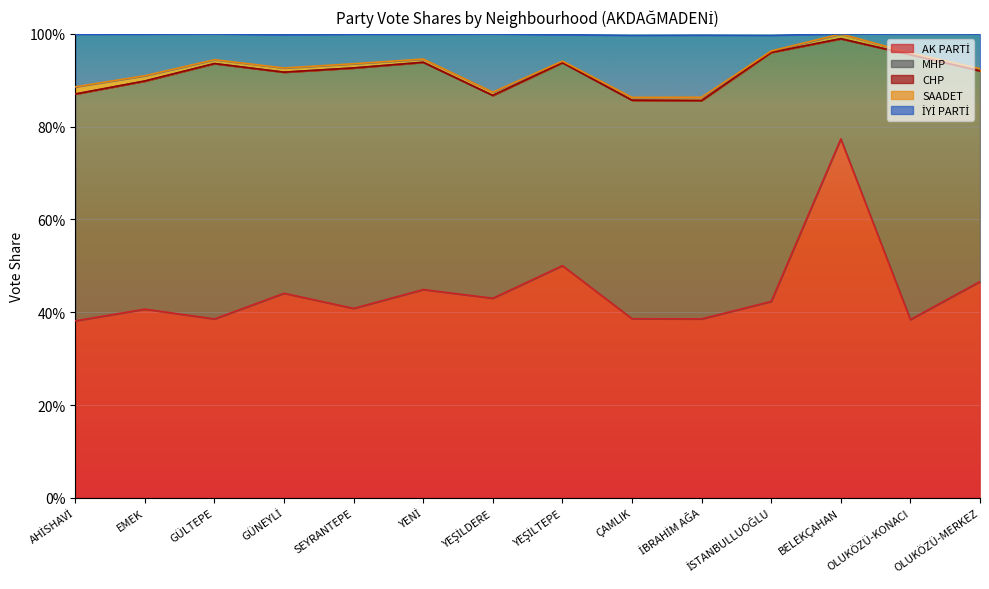

Reading left to right, transcribe all the data shown in this chart.

AK PARTİ: AHİSHAVİ=0.4	EMEK=0.4	GÜLTEPE=0.4	GÜNEYLİ=0.4	SEYRANTEPE=0.4	YENİ=0.4	YEŞİLDERE=0.4	YEŞİLTEPE=0.5	ÇAMLIK=0.4	İBRAHİM AĞA=0.4	İSTANBULLUOĞLU=0.4	BELEKÇAHAN=0.8	OLUKÖZÜ-KONACI=0.4	OLUKÖZÜ-MERKEZ=0.5
MHP: AHİSHAVİ=0.5	EMEK=0.5	GÜLTEPE=0.6	GÜNEYLİ=0.5	SEYRANTEPE=0.5	YENİ=0.5	YEŞİLDERE=0.4	YEŞİLTEPE=0.4	ÇAMLIK=0.5	İBRAHİM AĞA=0.5	İSTANBULLUOĞLU=0.5	BELEKÇAHAN=0.2	OLUKÖZÜ-KONACI=0.6	OLUKÖZÜ-MERKEZ=0.5
CHP: AHİSHAVİ=0.0	EMEK=0.0	GÜLTEPE=0.0	GÜNEYLİ=0.0	SEYRANTEPE=0.0	YENİ=0.0	YEŞİLDERE=0.0	YEŞİLTEPE=0.0	ÇAMLIK=0.0	İBRAHİM AĞA=0.0	İSTANBULLUOĞLU=0.0	BELEKÇAHAN=0.0	OLUKÖZÜ-KONACI=0.0	OLUKÖZÜ-MERKEZ=0.0
SAADET: AHİSHAVİ=0.0	EMEK=0.0	GÜLTEPE=0.0	GÜNEYLİ=0.0	SEYRANTEPE=0.0	YENİ=0.0	YEŞİLDERE=0.0	YEŞİLTEPE=0.0	ÇAMLIK=0.0	İBRAHİM AĞA=0.0	İSTANBULLUOĞLU=0.0	BELEKÇAHAN=0.0	OLUKÖZÜ-KONACI=0.0	OLUKÖZÜ-MERKEZ=0.0
İYİ PARTİ: AHİSHAVİ=0.1	EMEK=0.1	GÜLTEPE=0.1	GÜNEYLİ=0.1	SEYRANTEPE=0.1	YENİ=0.1	YEŞİLDERE=0.1	YEŞİLTEPE=0.1	ÇAMLIK=0.1	İBRAHİM AĞA=0.1	İSTANBULLUOĞLU=0.0	BELEKÇAHAN=0.0	OLUKÖZÜ-KONACI=0.0	OLUKÖZÜ-MERKEZ=0.1